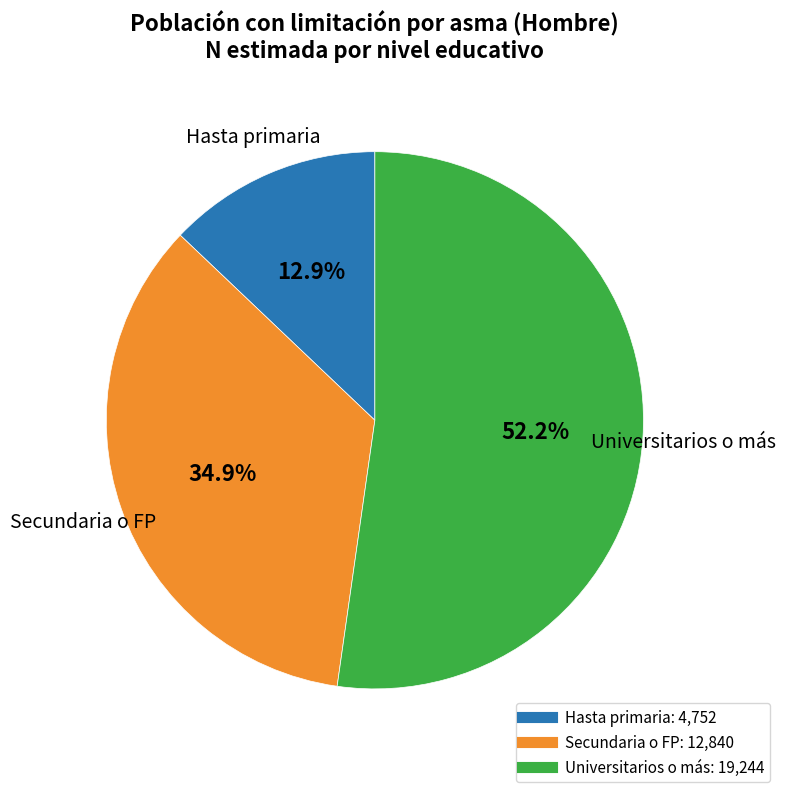

Is there a majority slice in this chart?

Yes